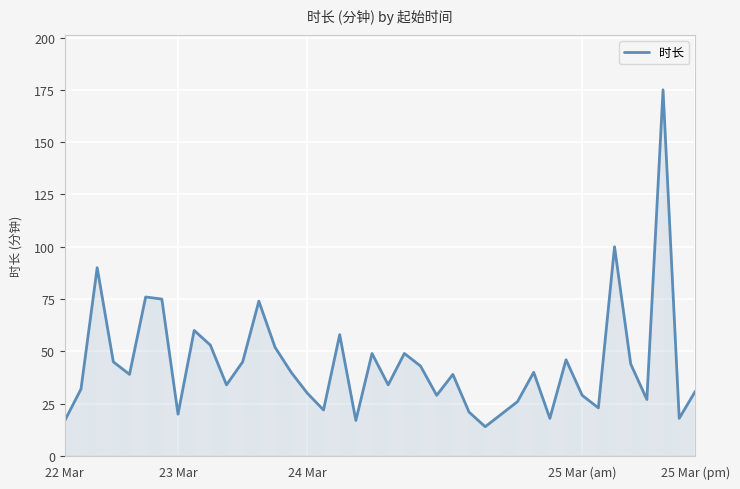

What is the greatest value displayed?

175